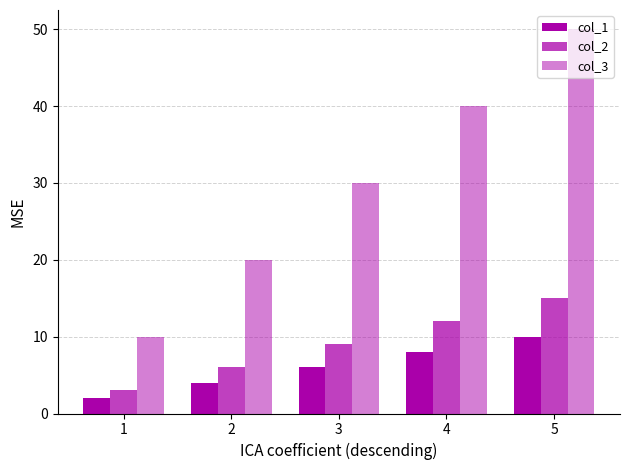

What is the spread (max minus min) of values at 3?

24